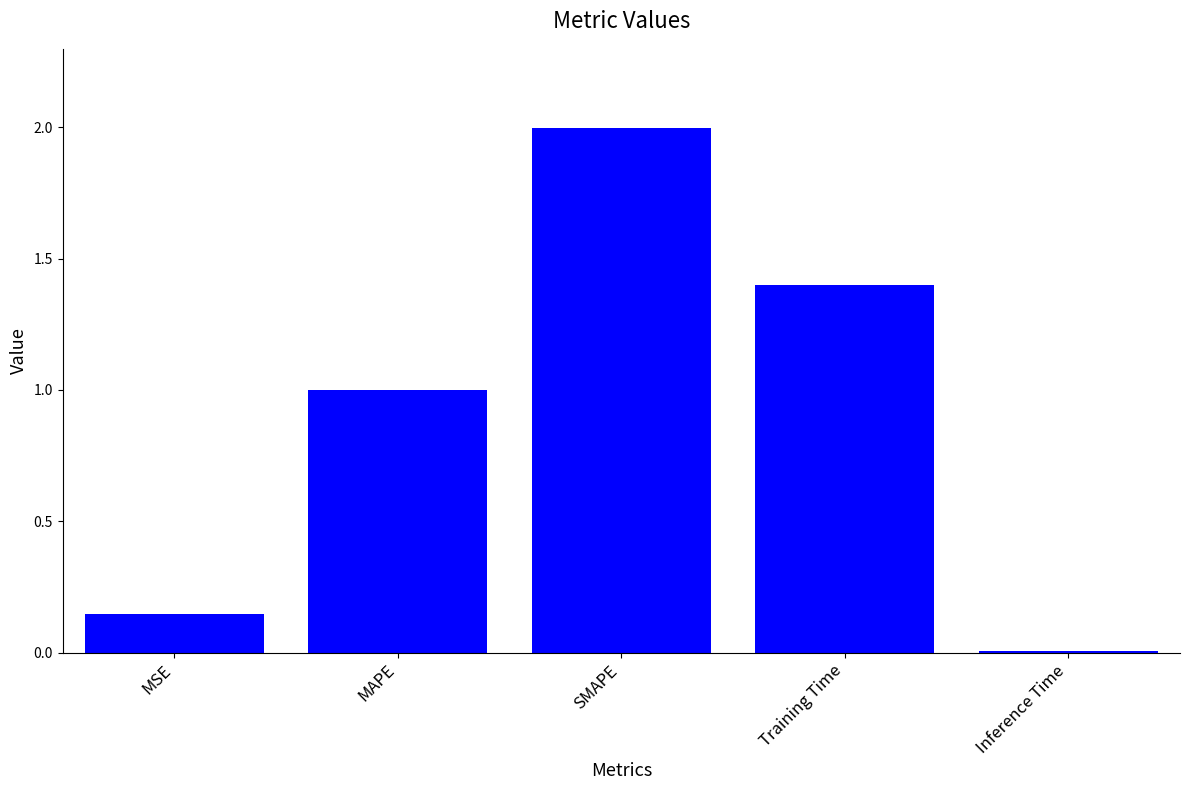

True or false: the data shows 1.0 at MAPE.

True